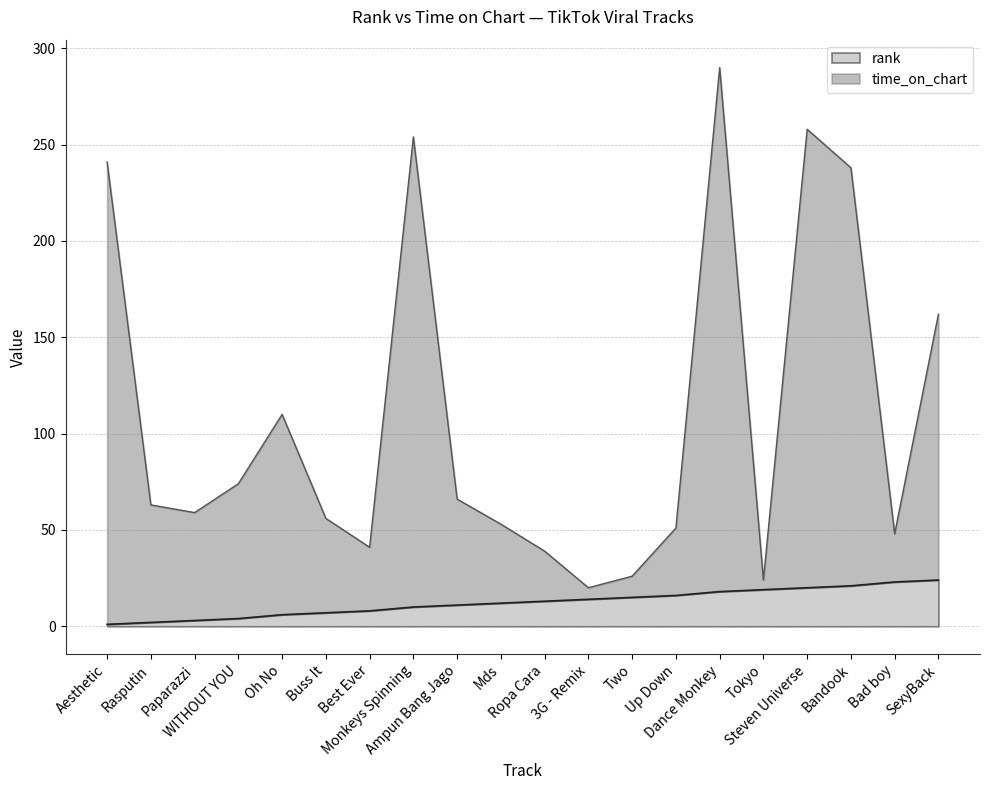

What is the maximum value shown in the chart?

290